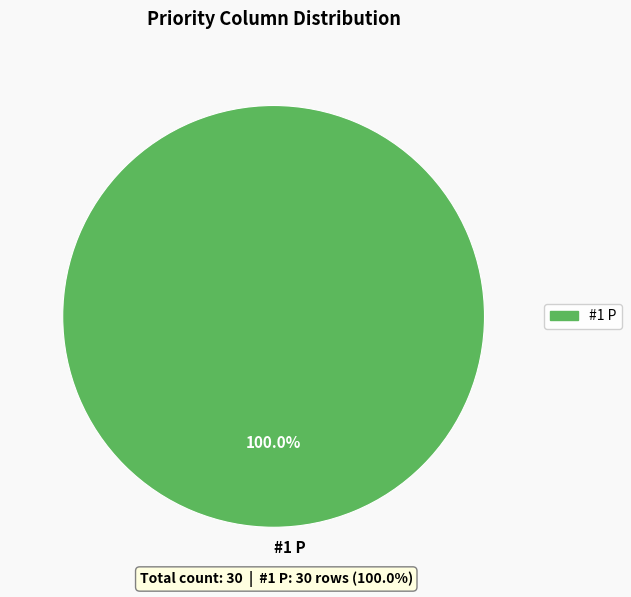

Rank the categories by value from highest to lowest.

#1 P